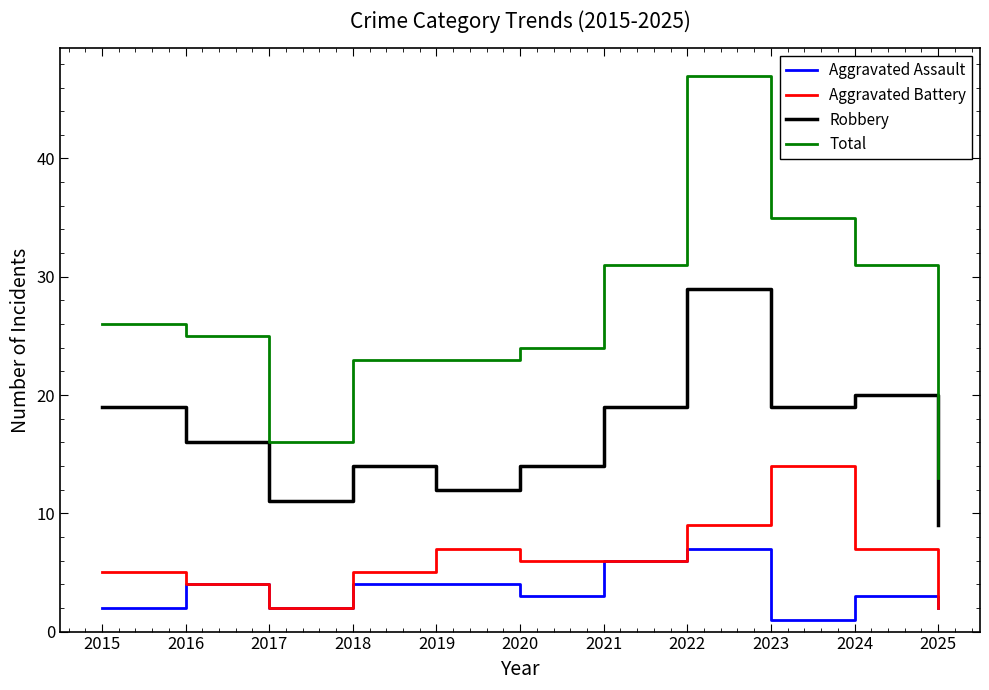

The Aggravated Battery series shows 4 at 2016. True or false?

True